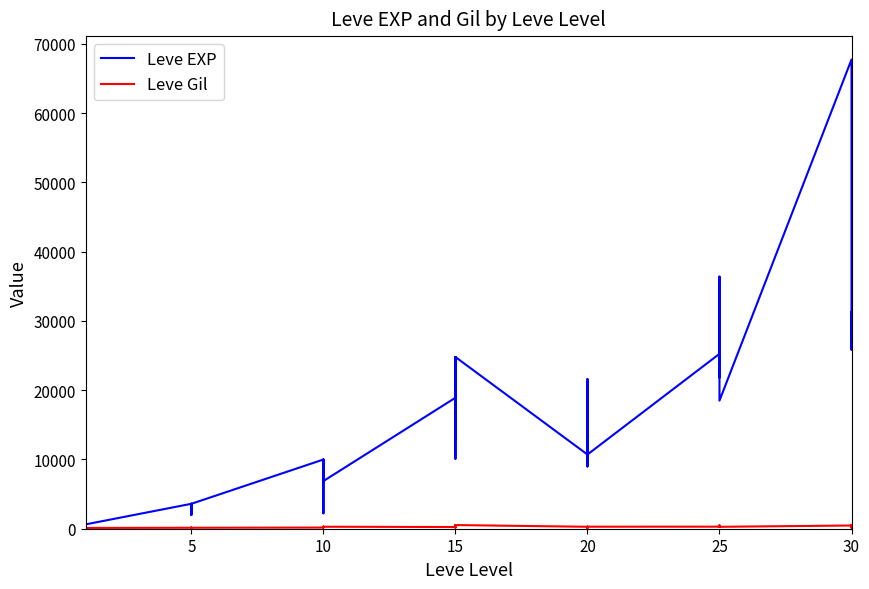

Does the chart display data point markers on the line(s)?

No